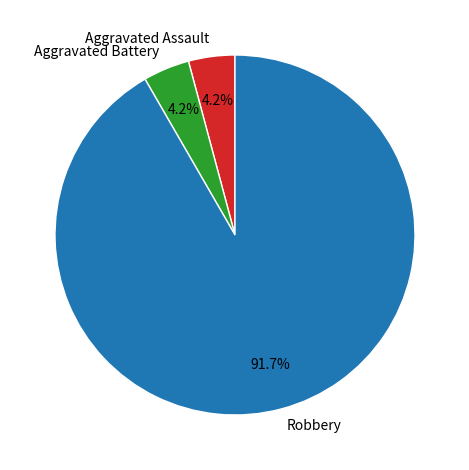

What percentage do Aggravated Battery and Robbery together represent?

95.8%